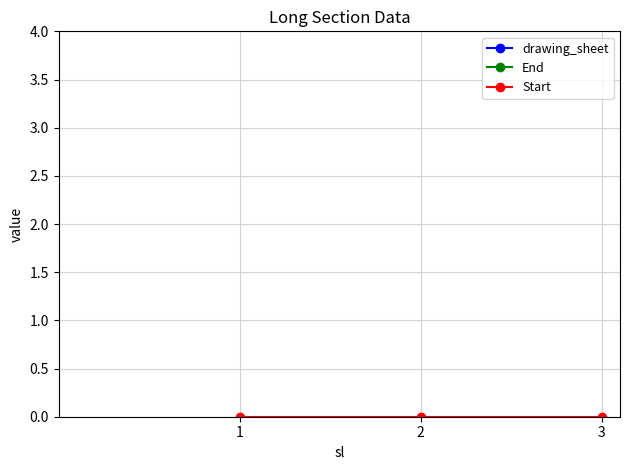

How many series are shown in this chart?

3